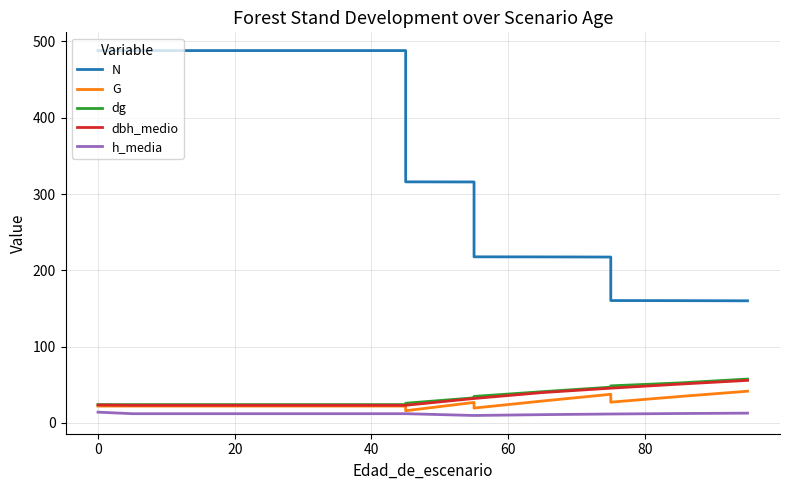

What is the lowest value of the h_media series?

9.8